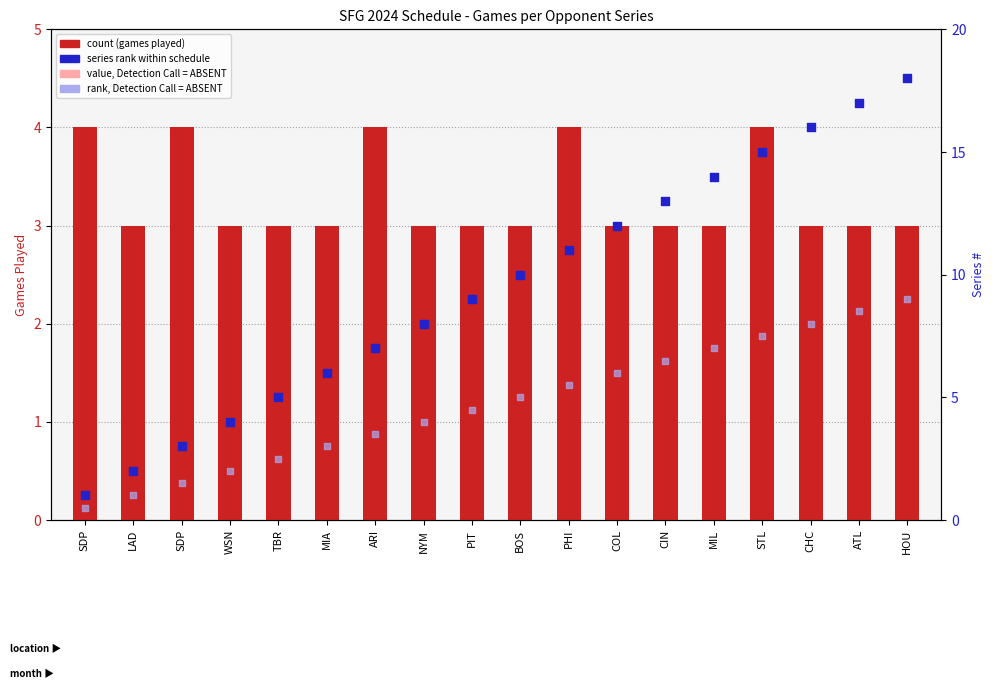

Which series reaches the minimum Y coordinate?

rank, absent